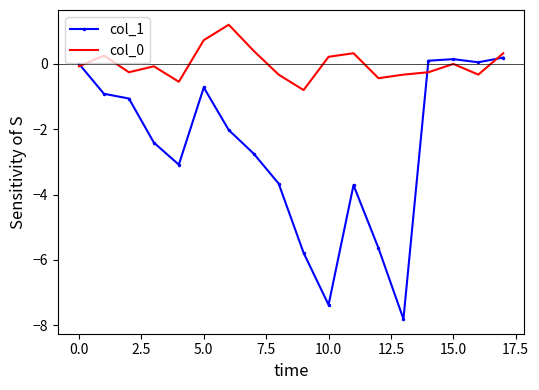

What is the greatest value displayed?

1.2